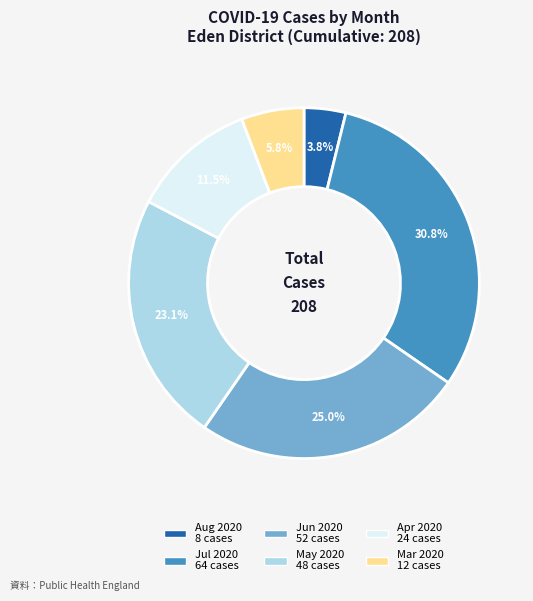

Count the number of slices in the pie.

6